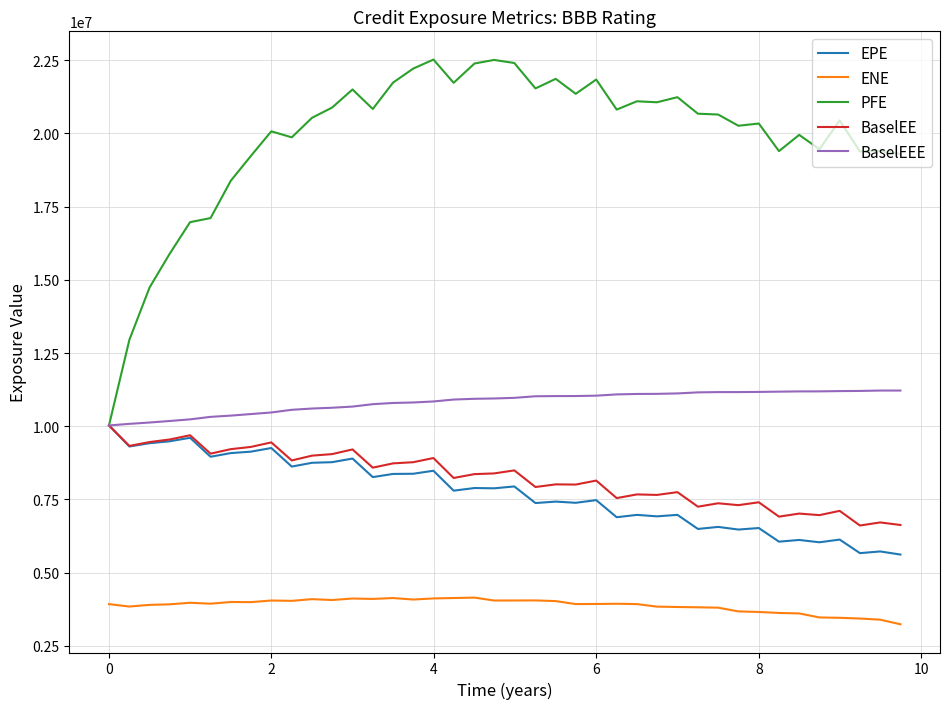

Which series has the largest range (max minus min)?

PFE